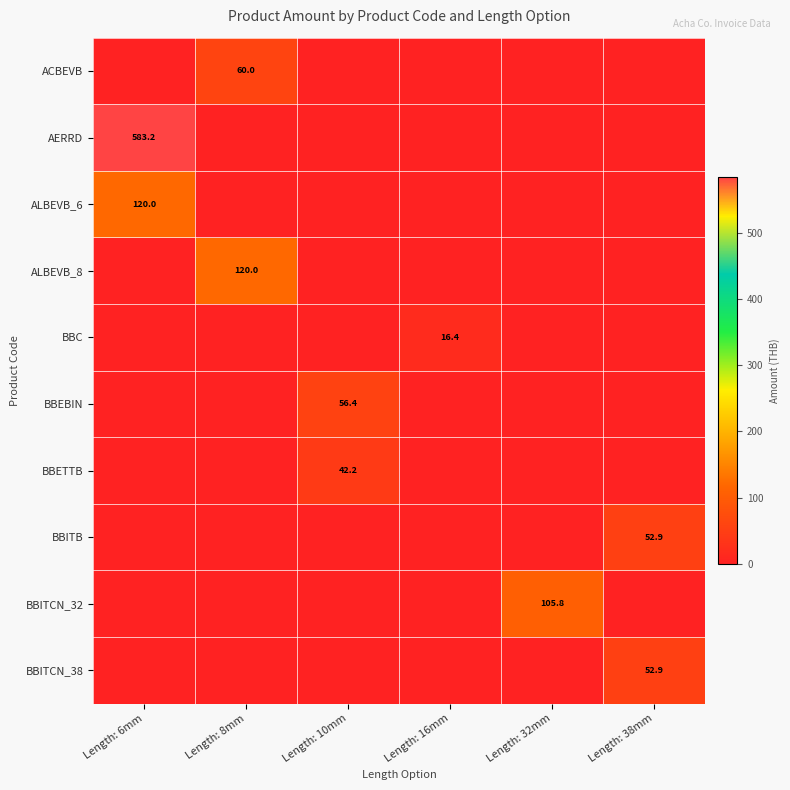

What is the average value of the BBEBIN series?

9.4